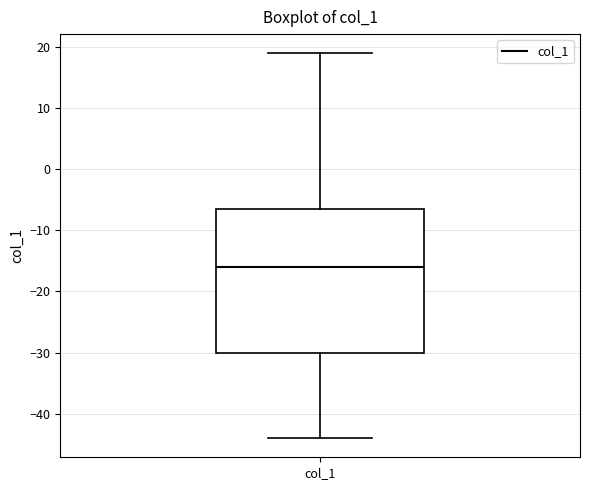

Read this box plot against the y-axis: the position of the median line, the range covered by the box, and the ends of both whiskers. The values are not printed on the chart, so give them approximately, as read against the axis.

median -16, box -30 to -6, whiskers -44 to 19